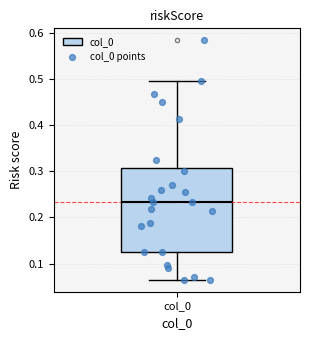

Transcribe this box plot: give where the median line is, the range the box spans, and where the two whiskers end, as read against the y-axis. The values are not printed on the chart, so give them approximately, as read against the axis.

median 0.23, box 0.13 to 0.31, whiskers 0.06 to 0.50